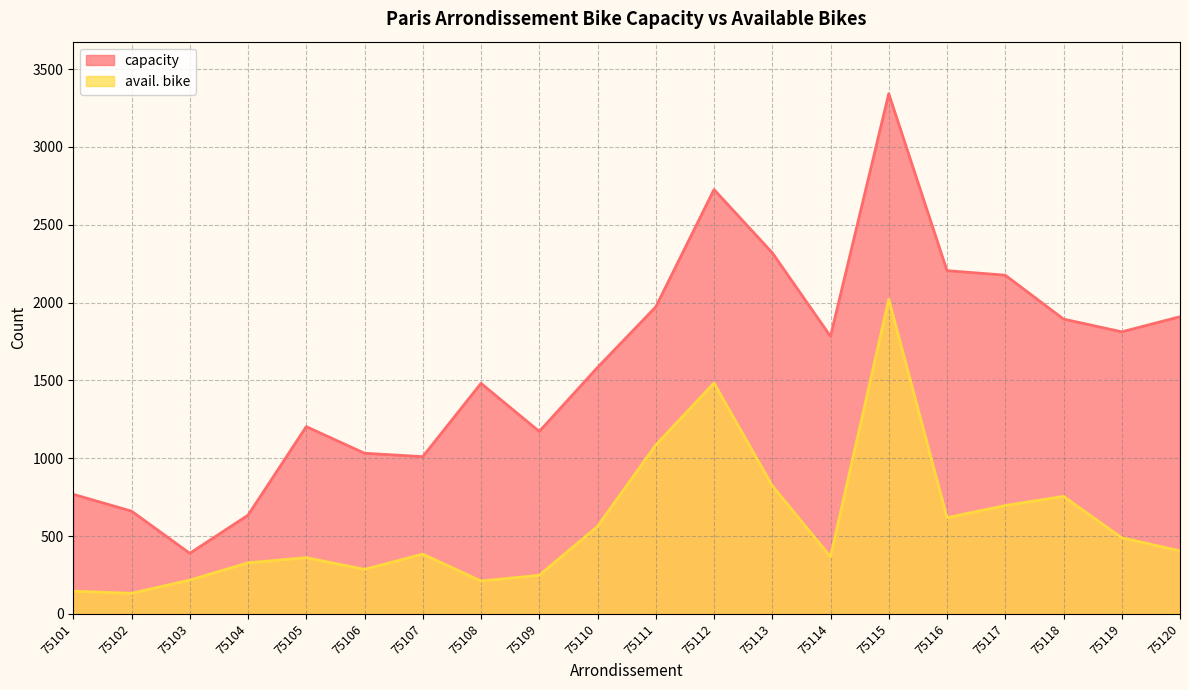

How many lines are shown in the chart?

2